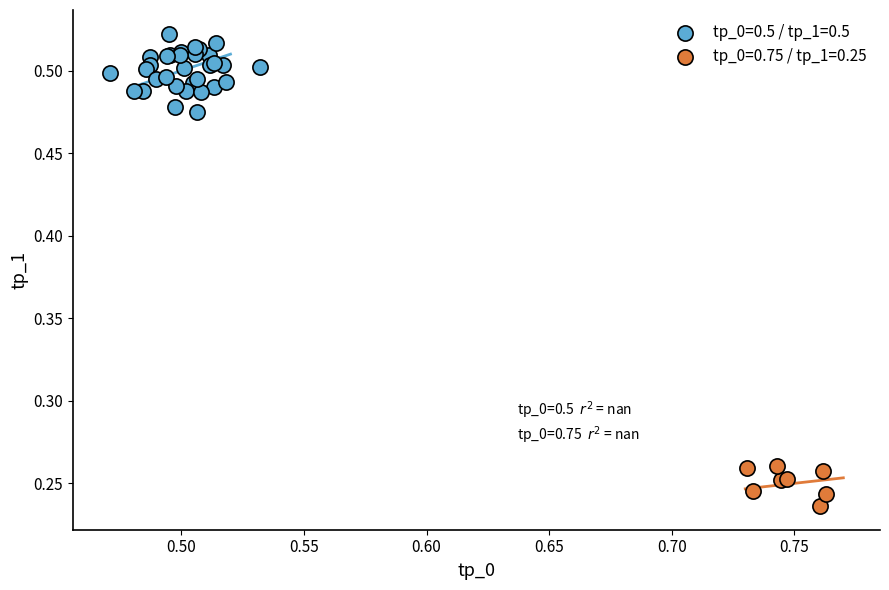

What are all the series names shown in the legend?

tp_0=0.5 / tp_1=0.5, tp_0=0.75 / tp_1=0.25